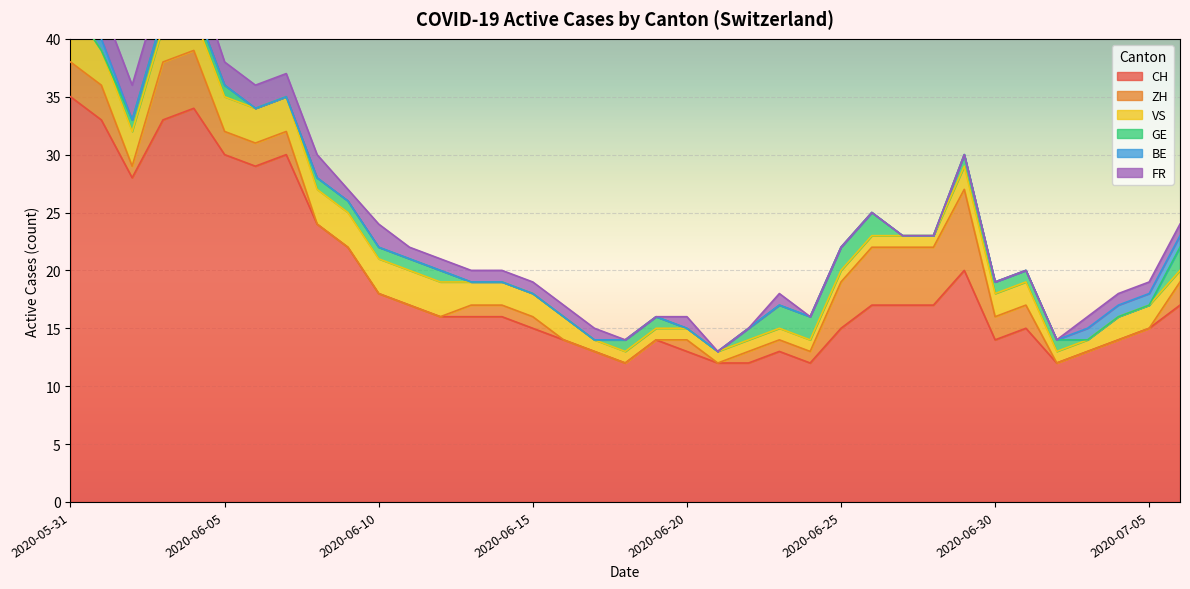

What is the sum of all GE values?

26